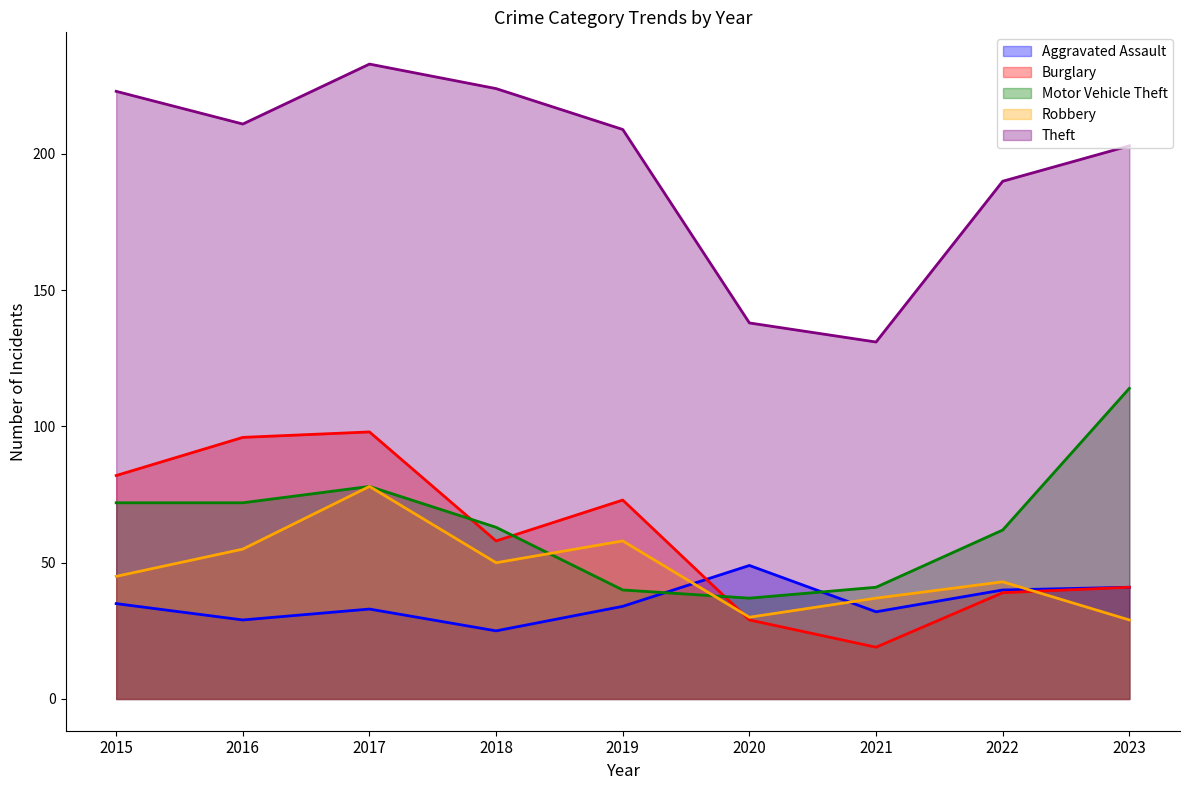

At 2015, list the series in order from smallest to largest.

Aggravated Assault, Robbery, Motor Vehicle Theft, Burglary, Theft